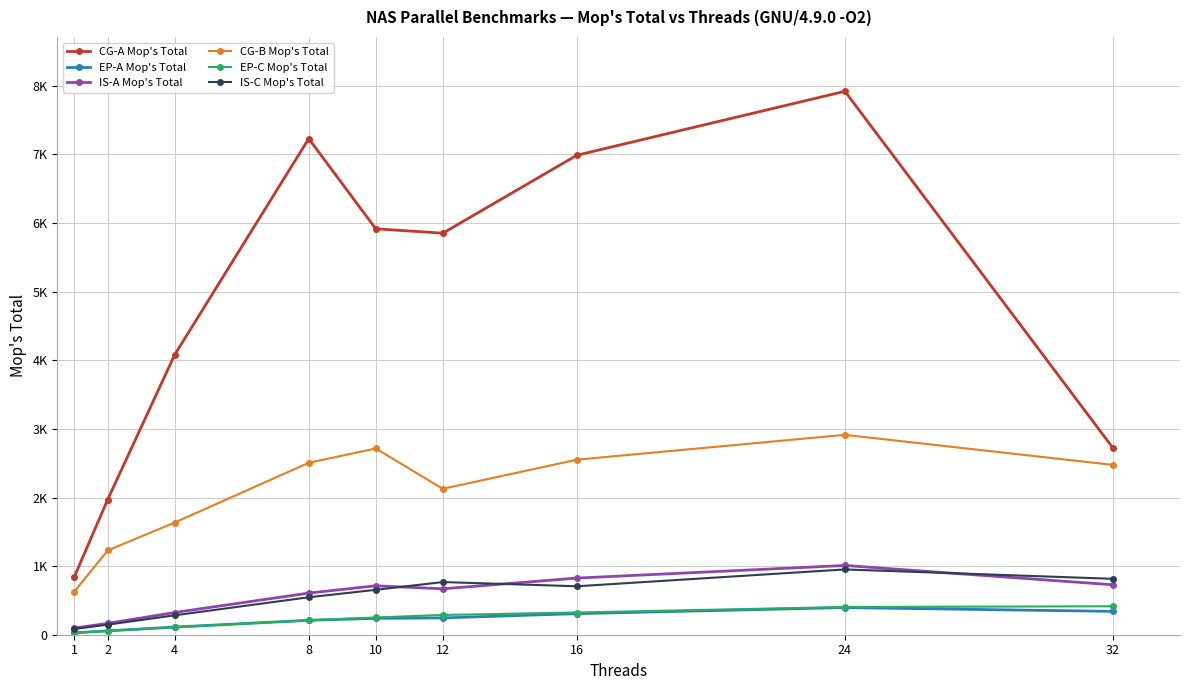

Is this an area chart (filled region under the line)?

No